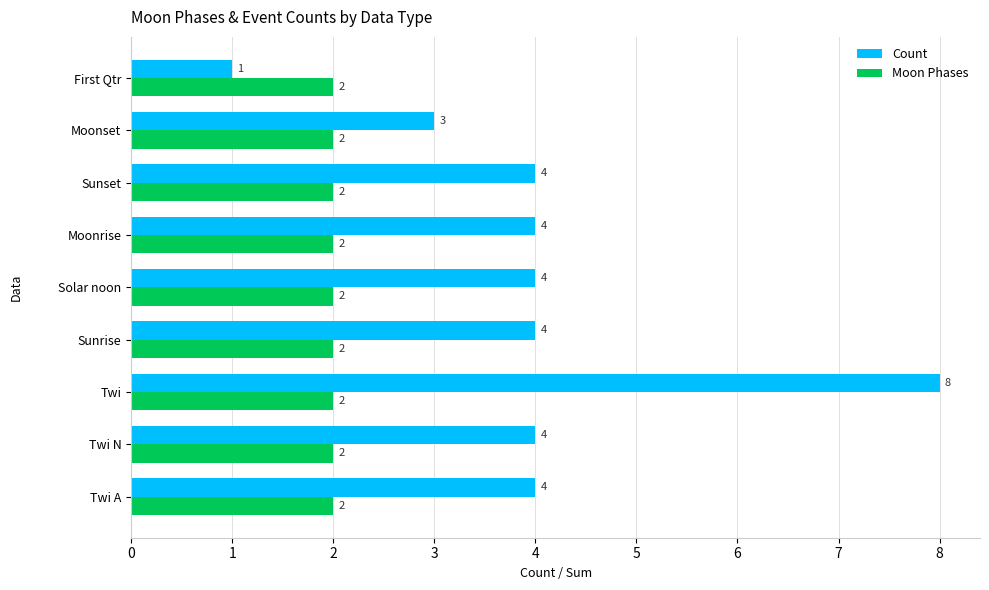

True or false: Count has a value of 14 at Twi.

False